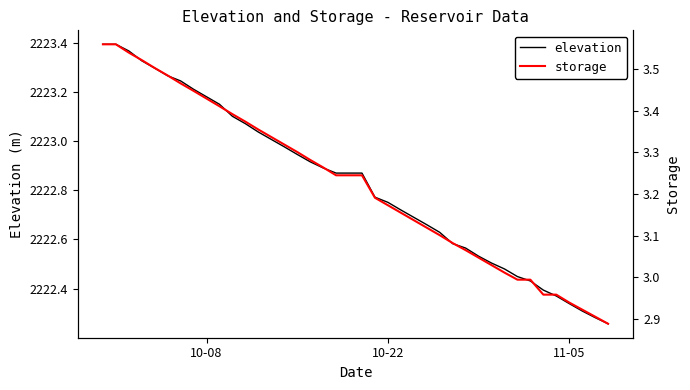

What is the minimum value for elevation?

2222.3